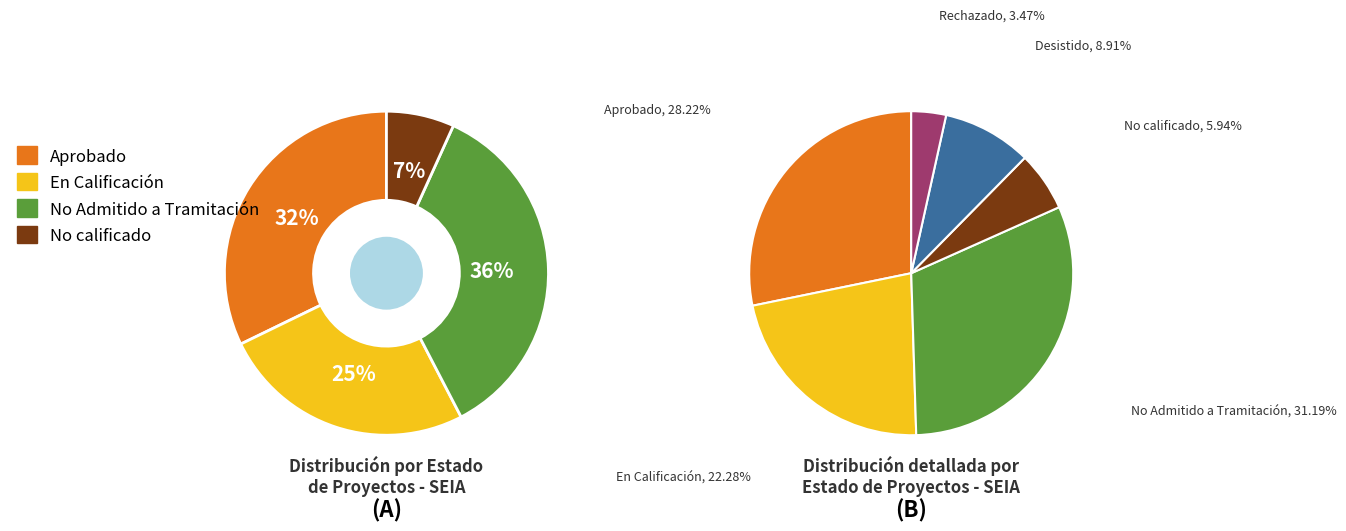

Is it true that No calificado is 6% of the pie?

True